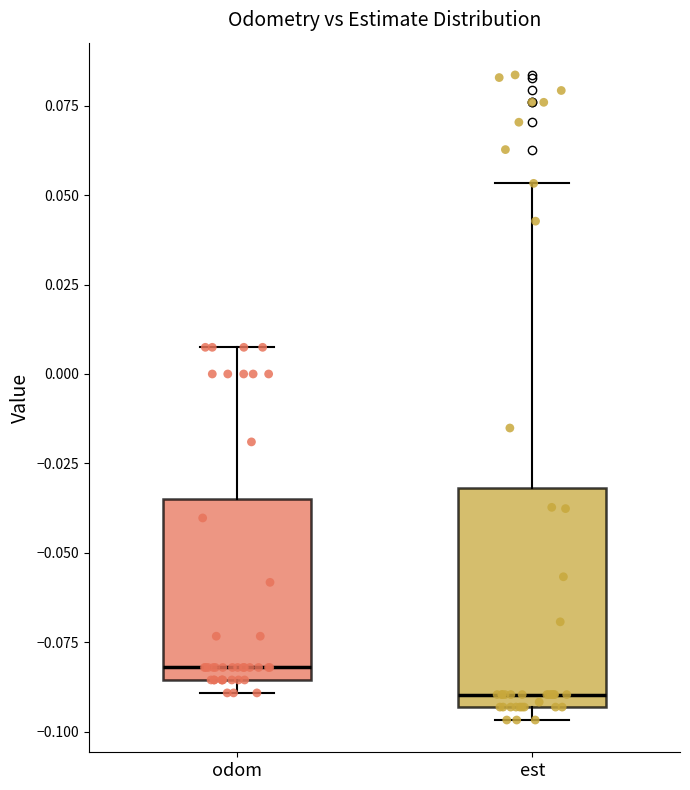

Comparing the boxes themselves (not the whiskers), which one is the tallest?

est